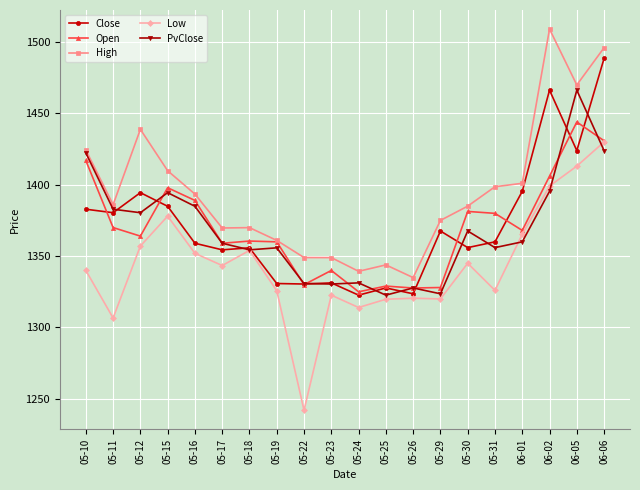

At which category is the sum across all series the highest?

06-06